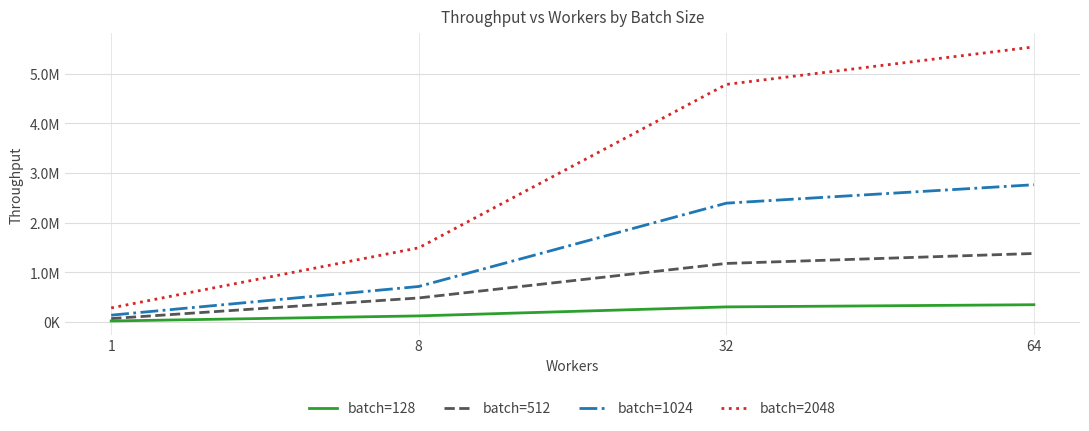

Does the chart have visible grid lines?

Yes